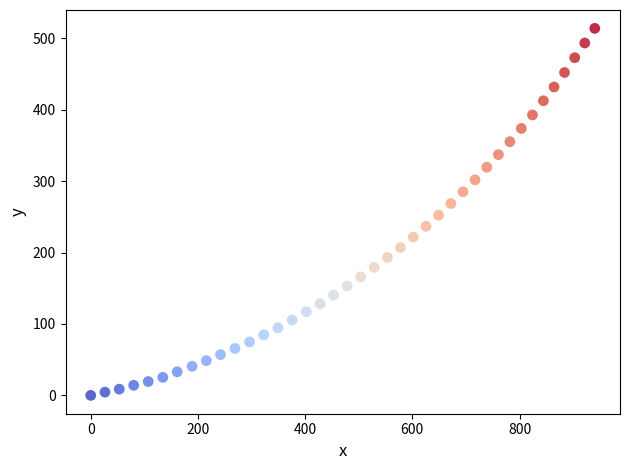

What is the range of X values (max minus min)?

940.3